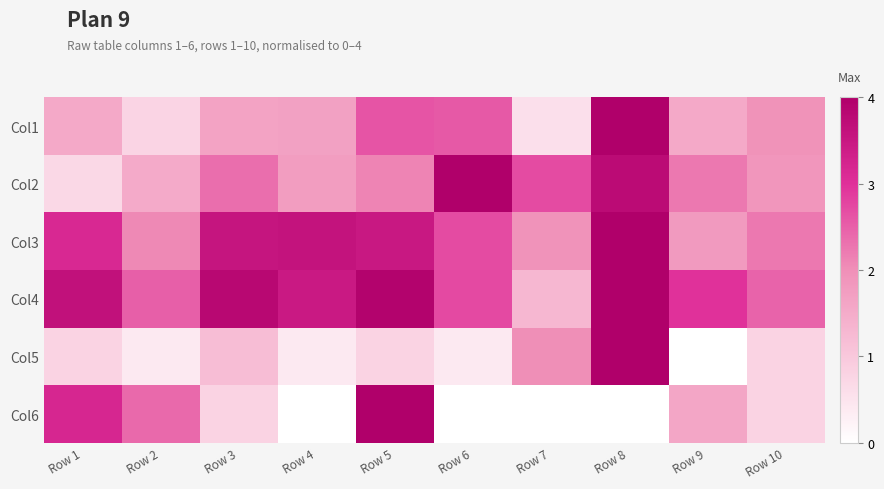

Between Row 7 and Row 10, which is larger?

Row 10